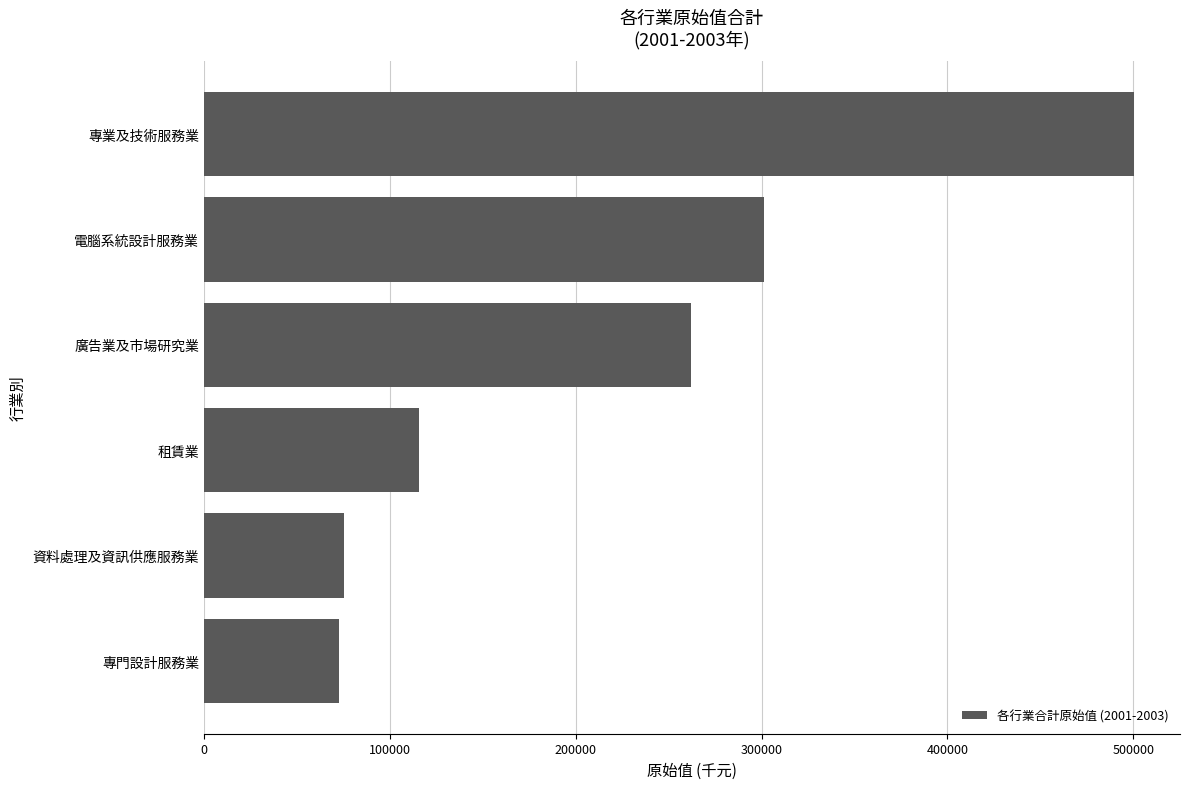

What is the difference between the maximum and second lowest values?

424834